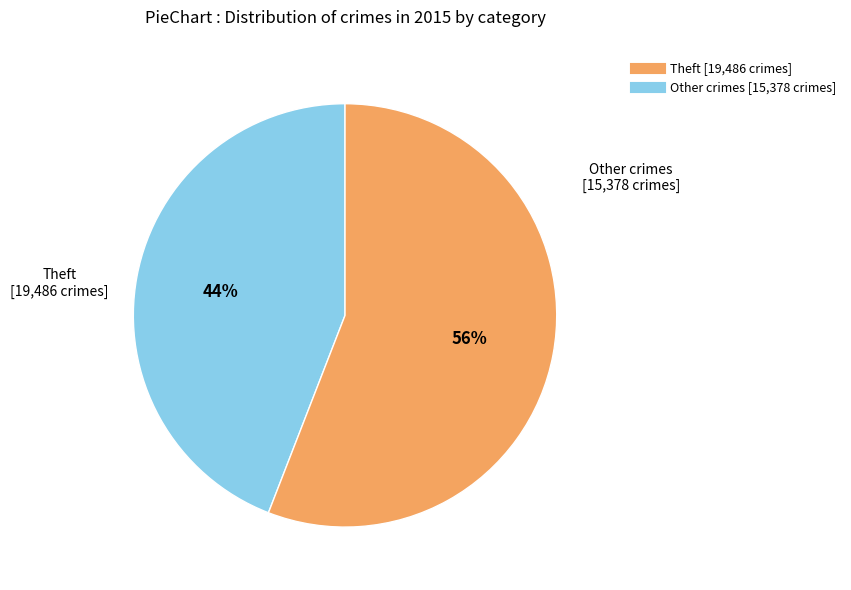

To the nearest percent, what is the difference between the largest and smallest slice percentages?

12%